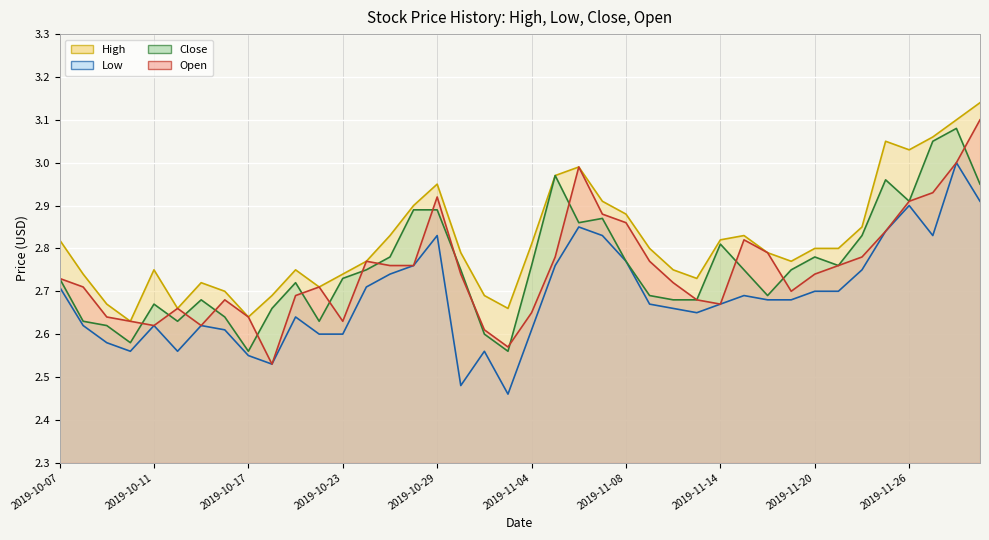

Which series has the widest spread of values?

Open